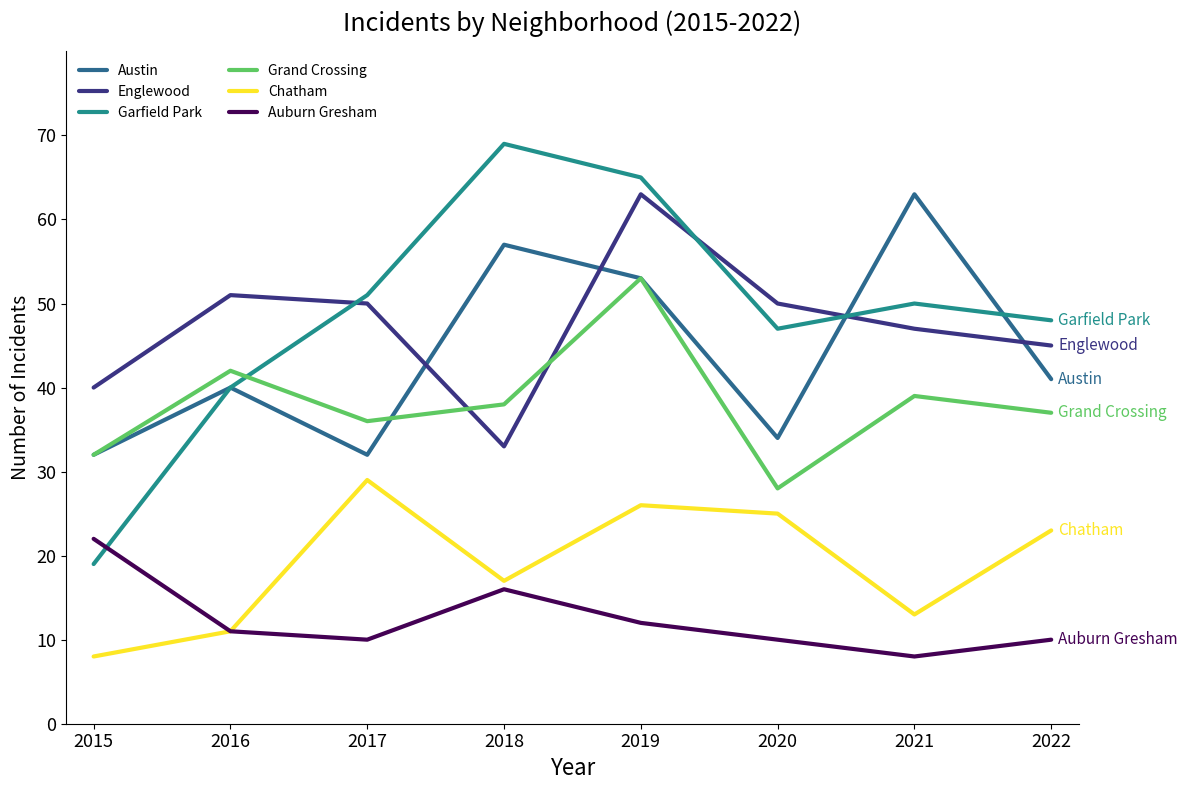

True or false: Auburn Gresham and Englewood intersect in this chart.

False